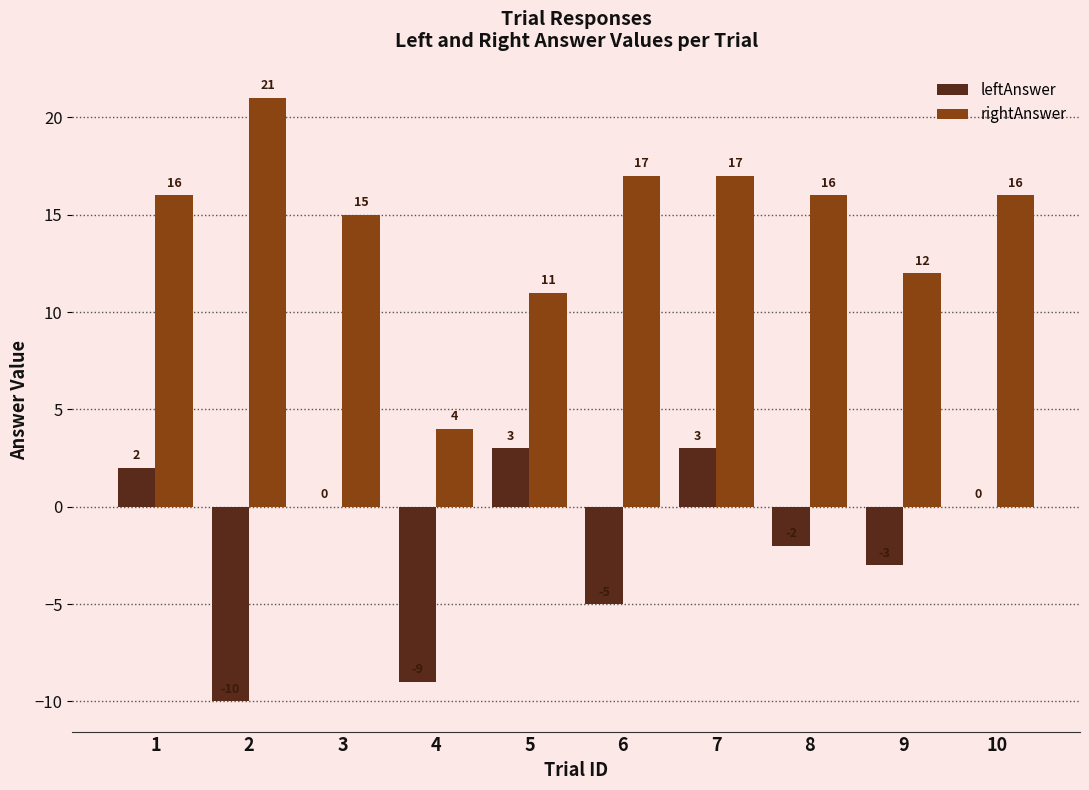

Which label corresponds to the largest value in the chart?

2